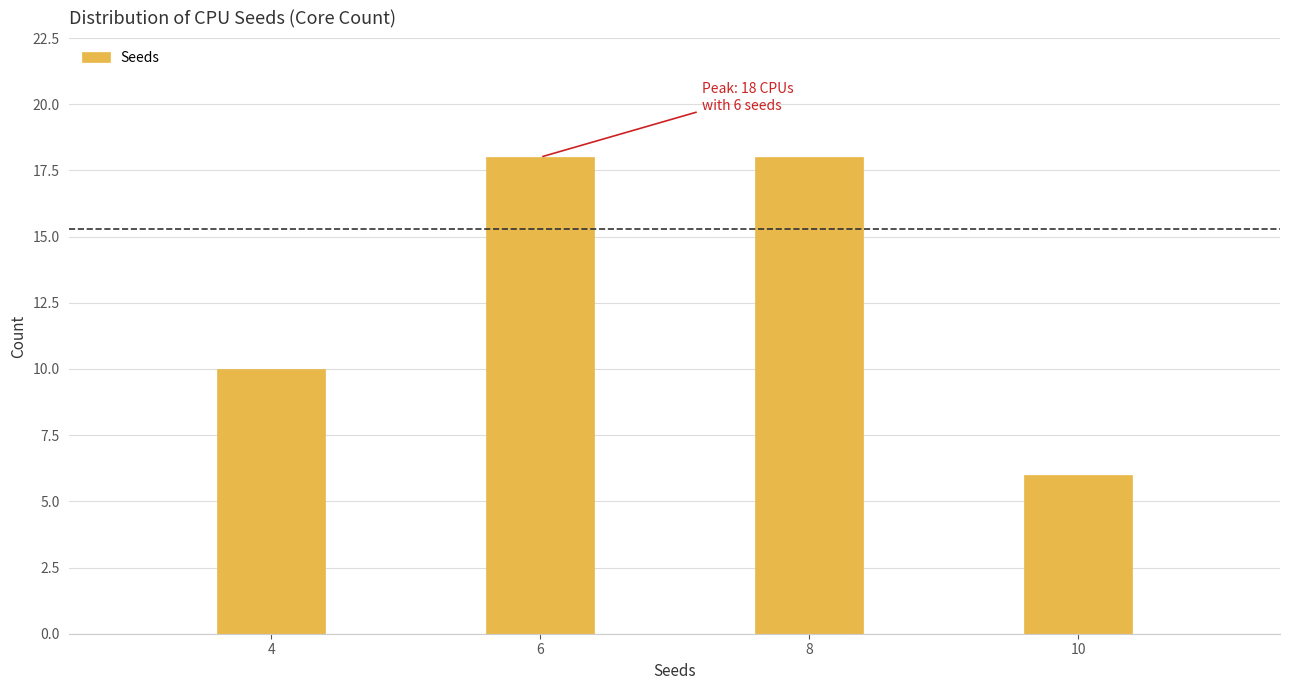

Reading left to right, what are all the values shown in this chart?

10	18	18	6